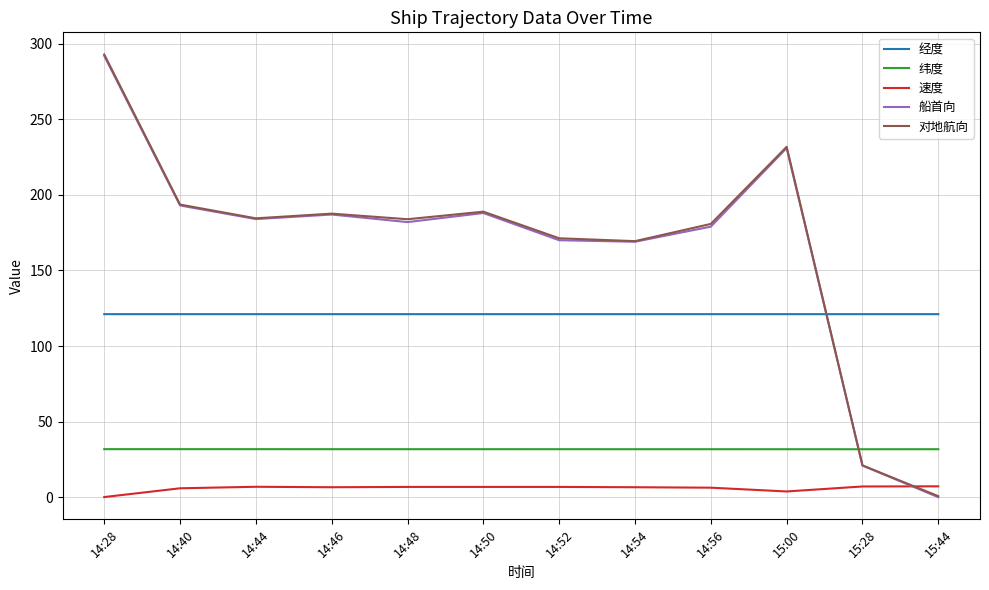

Which category has the highest value across all series?

14:28